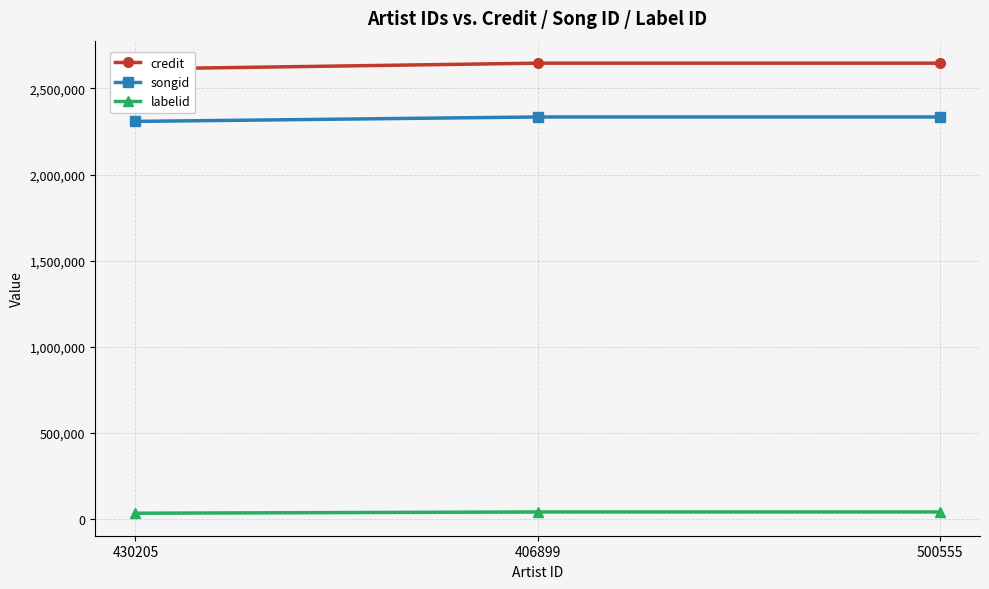

Reading left to right, what are all the values shown in this chart?

credit: 2613522	2647058	2647058
songid: 2308946	2334693	2334693
labelid: 34230	41591	41591